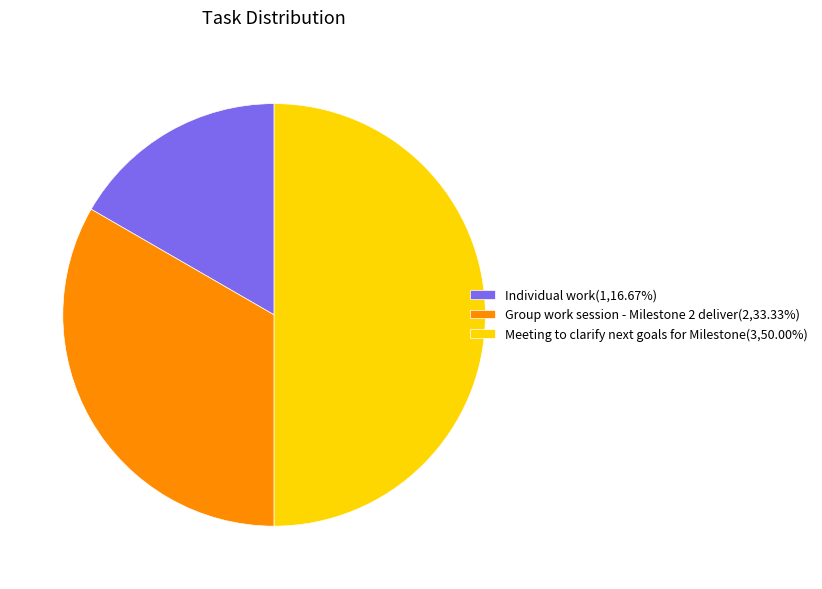

What is the ratio of the value at Group work session - Milestone 2 deliver(2,33.33%) to the value at Meeting to clarify next goals for Milestone(3,50.00%)?

0.7